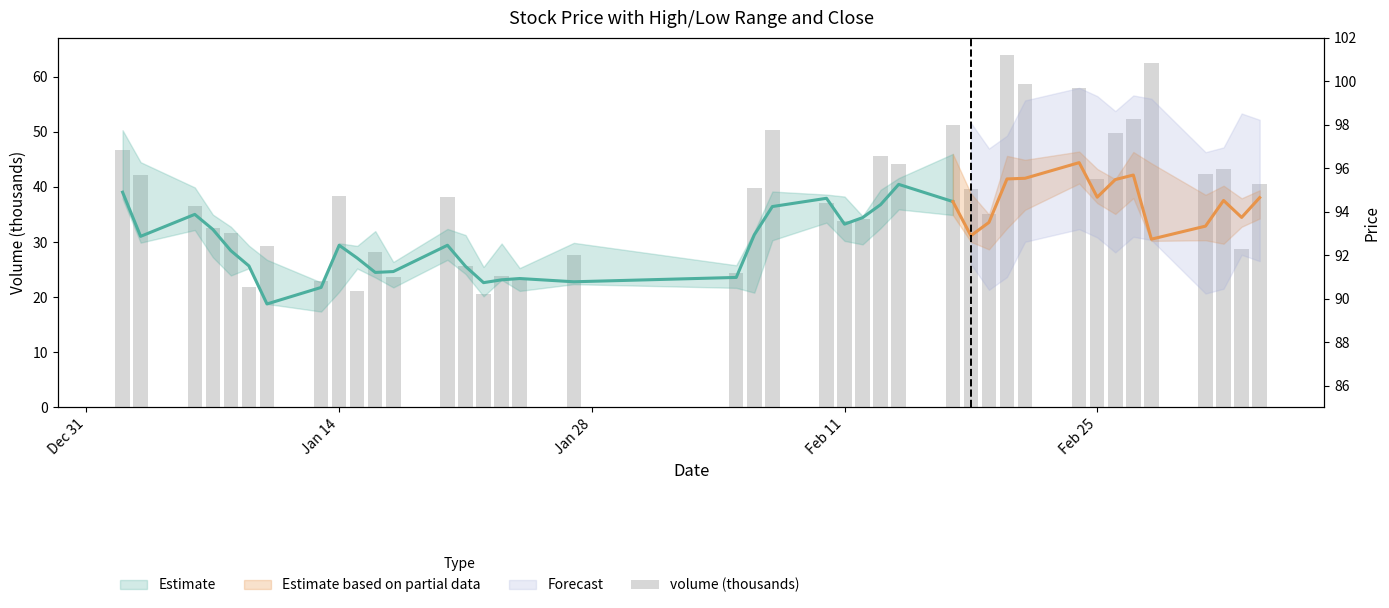

How many categories are shown in the chart?

40